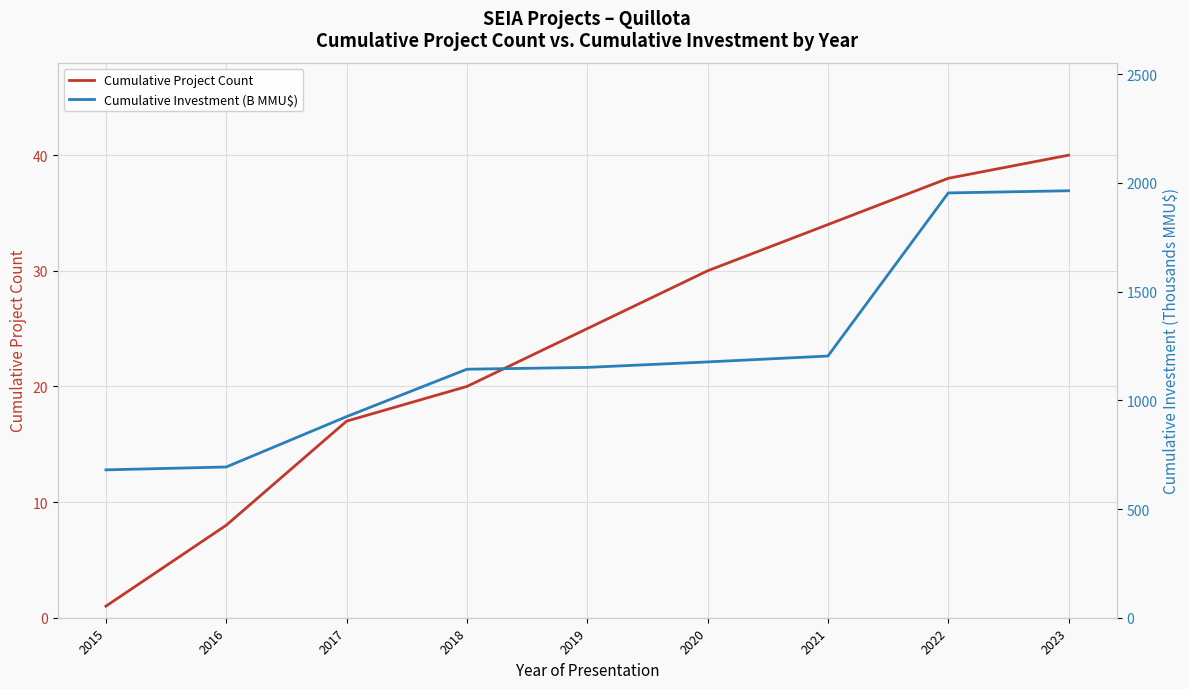

At how many categories does at least one series exceed 989?

6